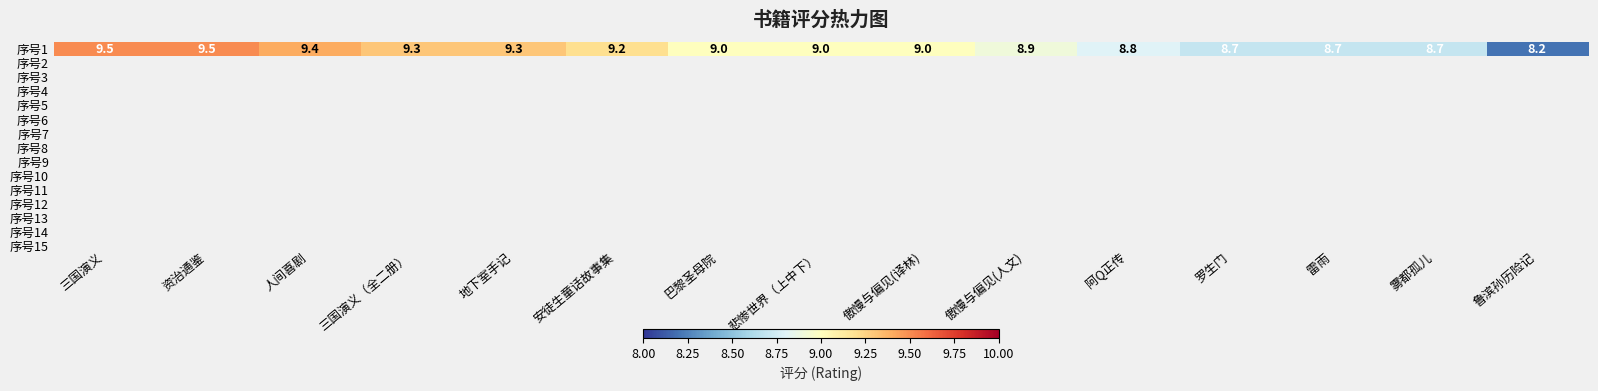

Is it true that the value at 安徒生童话故事集 is 9.2?

True